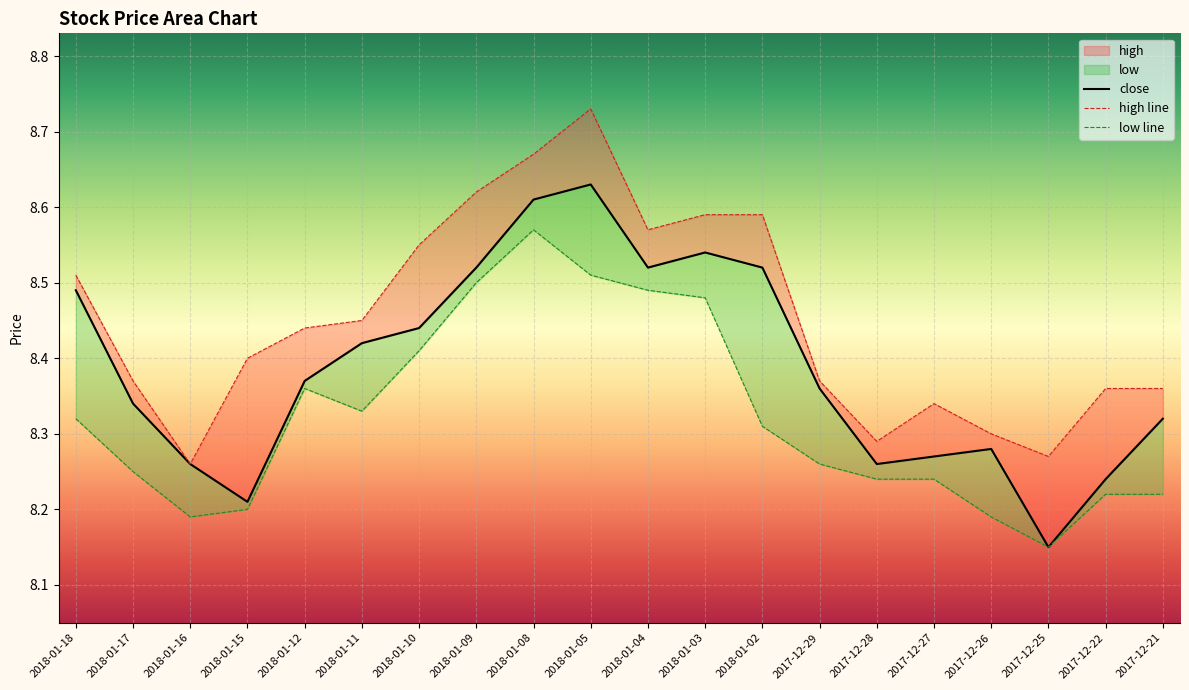

What is the label of the 4th point from the right?

2017-12-26